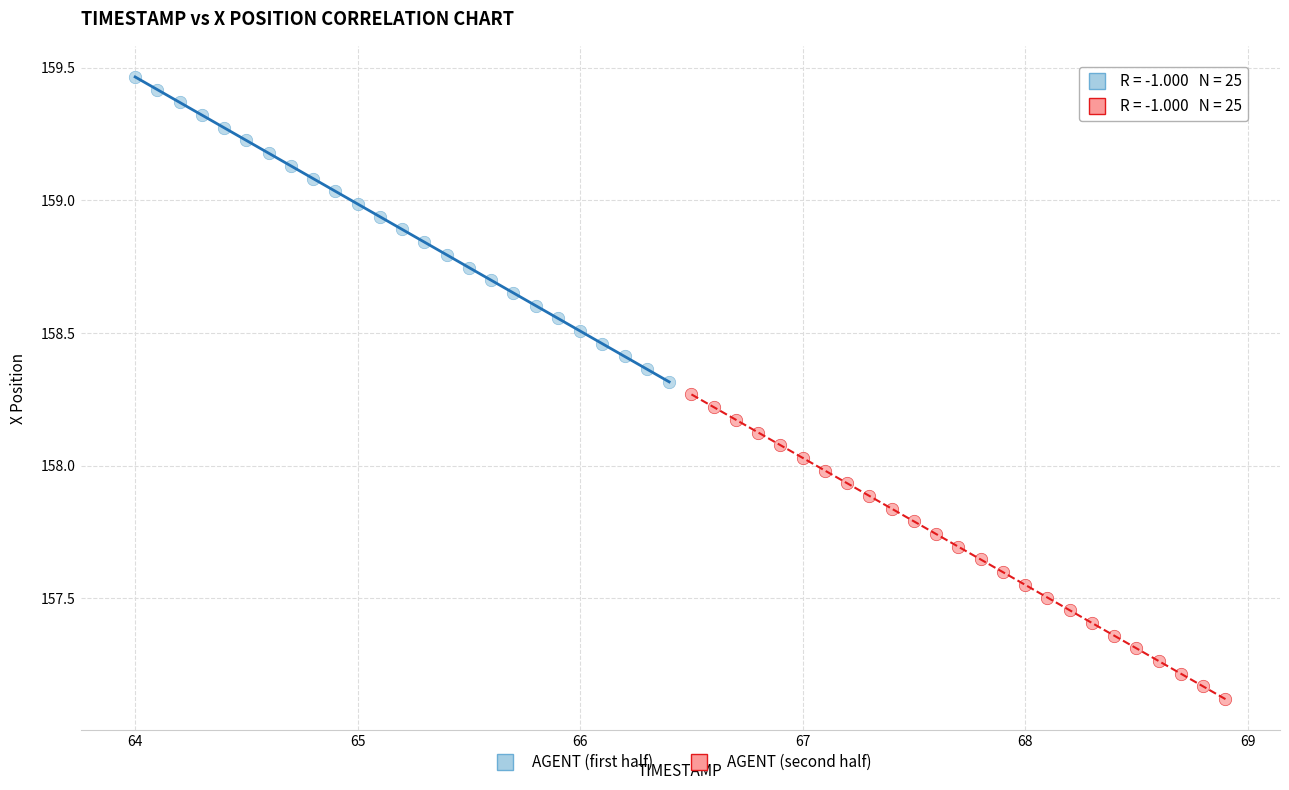

Which series contains the lowest Y value?

AGENT (second half)